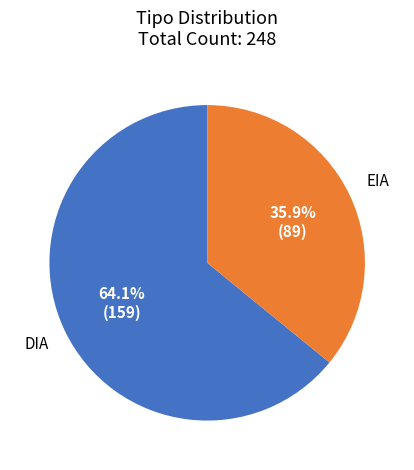

To the nearest percent, what is the difference between the largest and smallest slice percentages?

28%